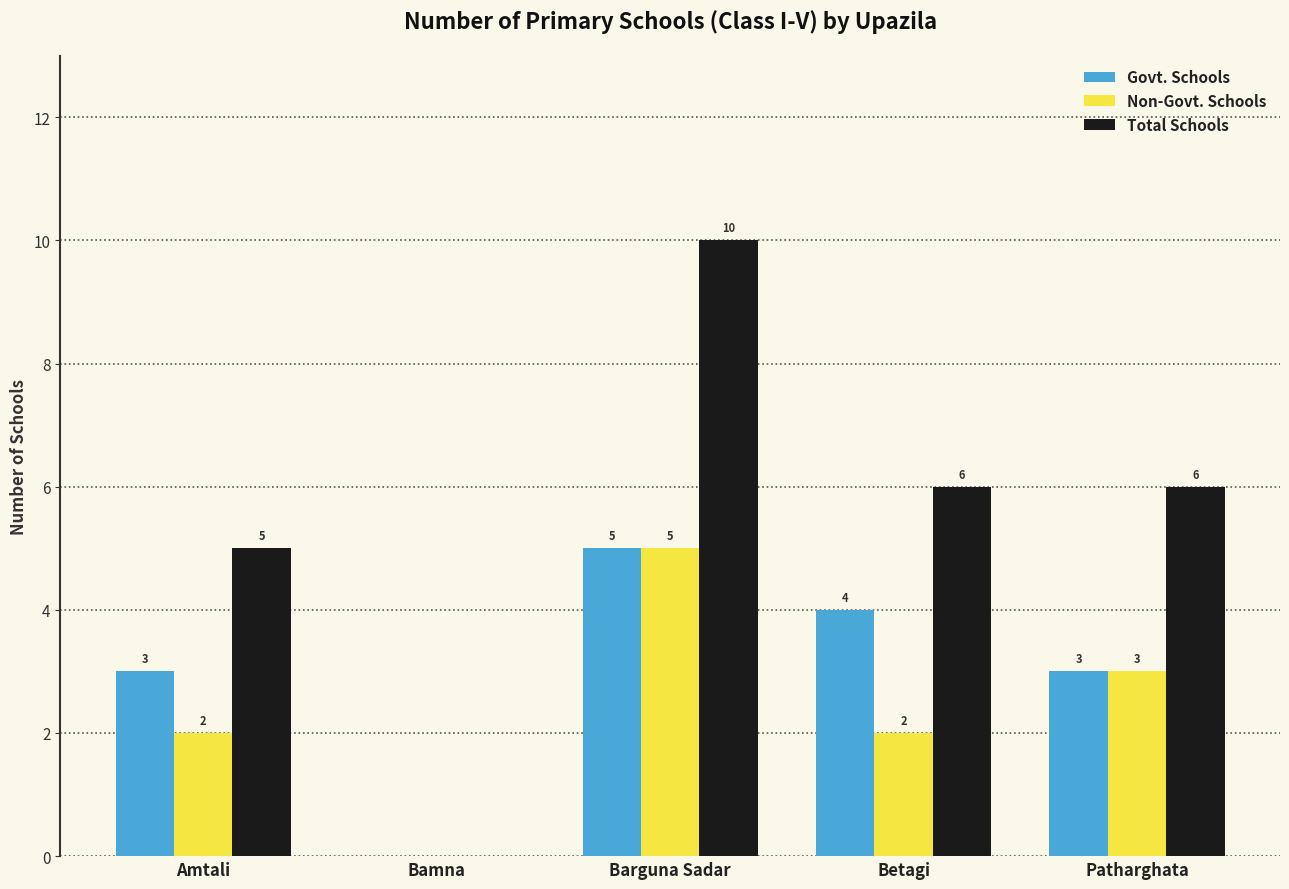

Reading left to right, list all the values displayed in this chart.

Govt. Schools: 3	0	5	4	3
Non-Govt. Schools: 2	0	5	2	3
Total Schools: 5	0	10	6	6